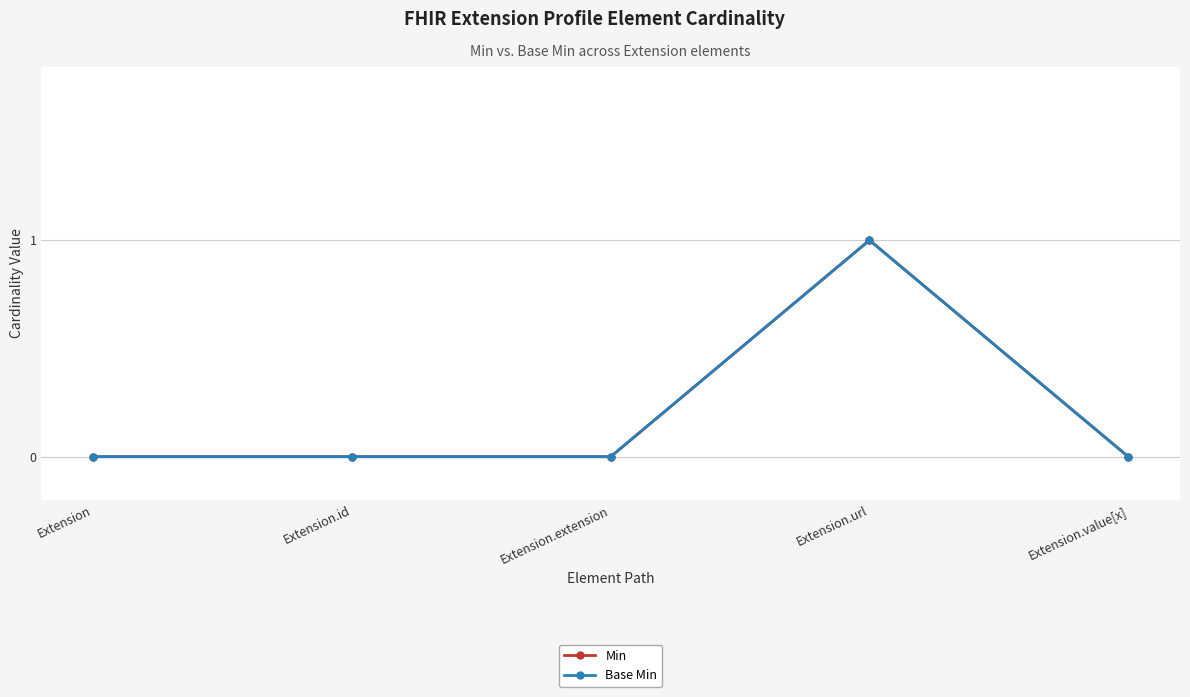

Where is Base Min nearest to the value 0?

Extension